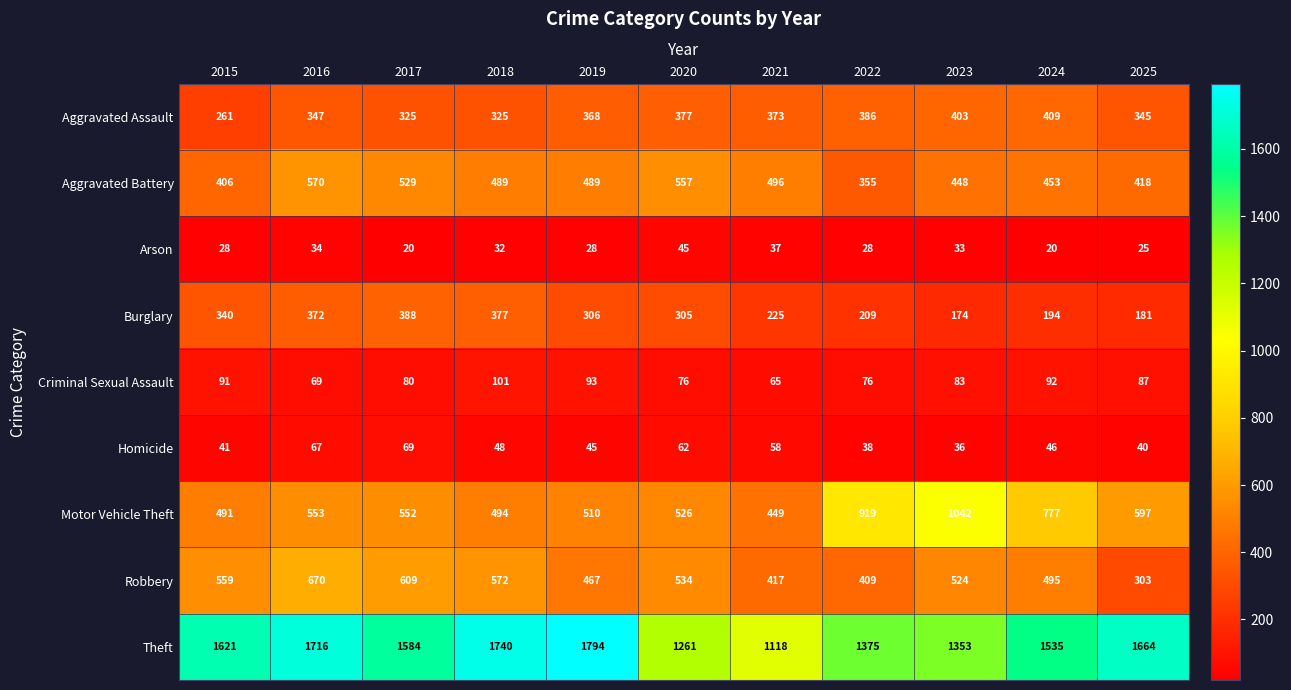

Where is Burglary nearest to the value 281?

2020